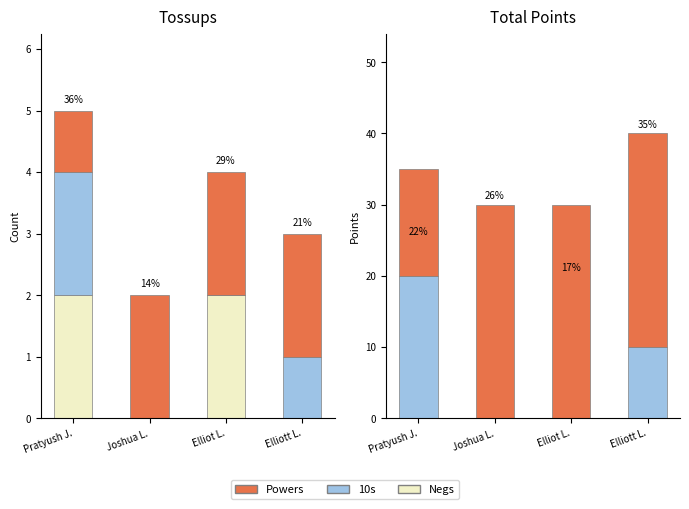

What is the difference between the highest and lowest values at Joshua L.?

30